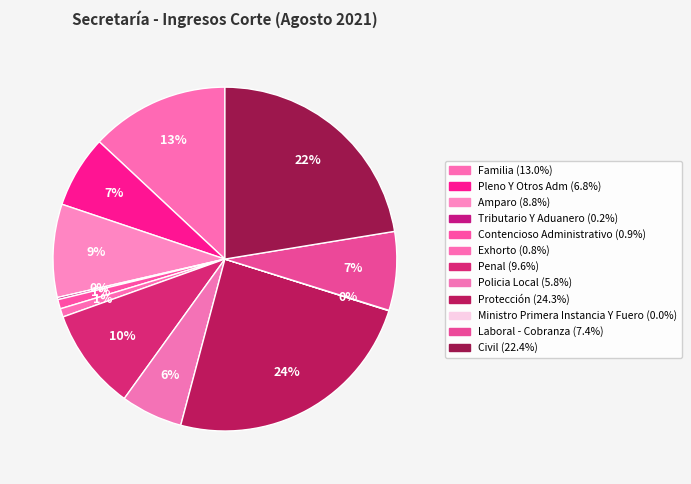

To the nearest percent, what is the combined percentage of Familia and Laboral - Cobranza?

20%